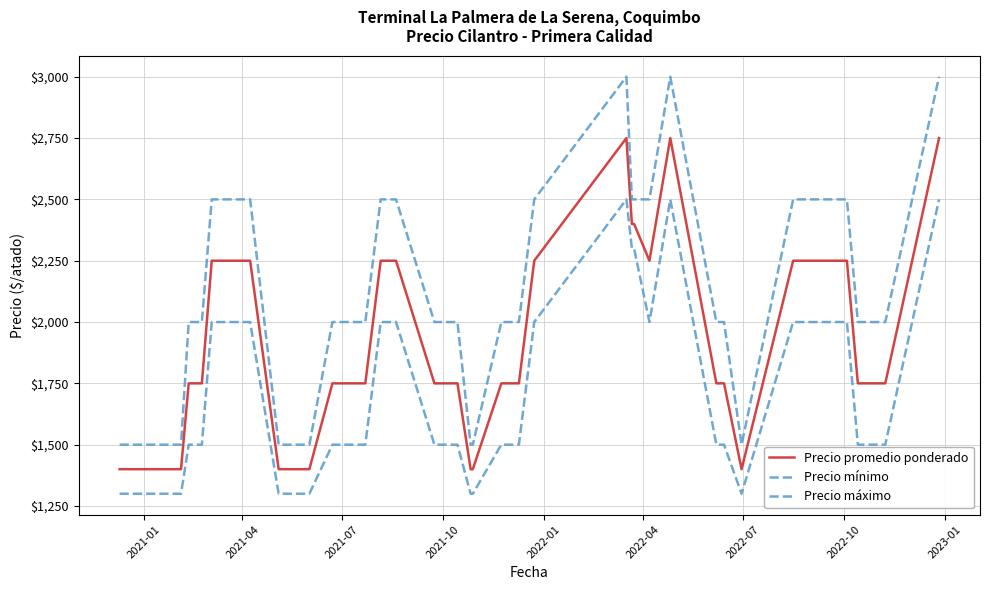

True or false: Precio máximo and Precio promedio ponderado intersect in this chart.

False